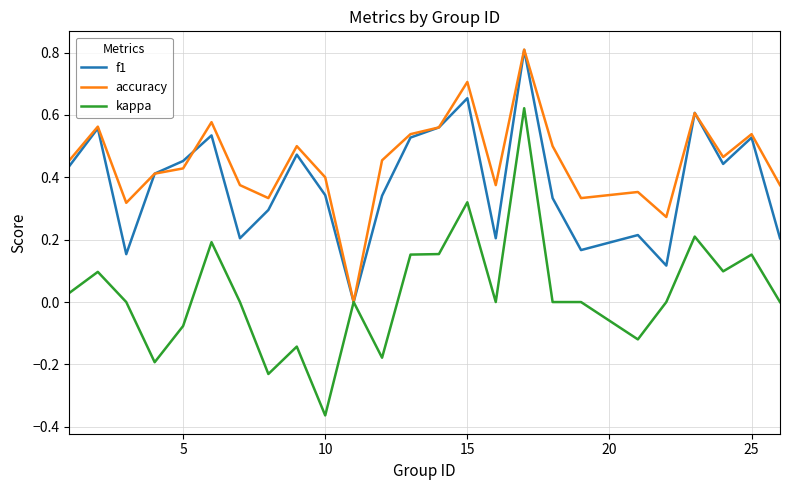

What is the maximum value shown in the chart?

0.8